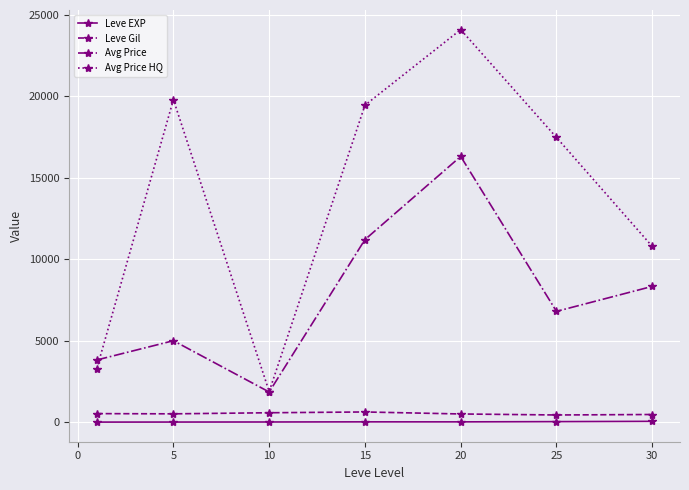

Is this an area chart (filled region under the line)?

No